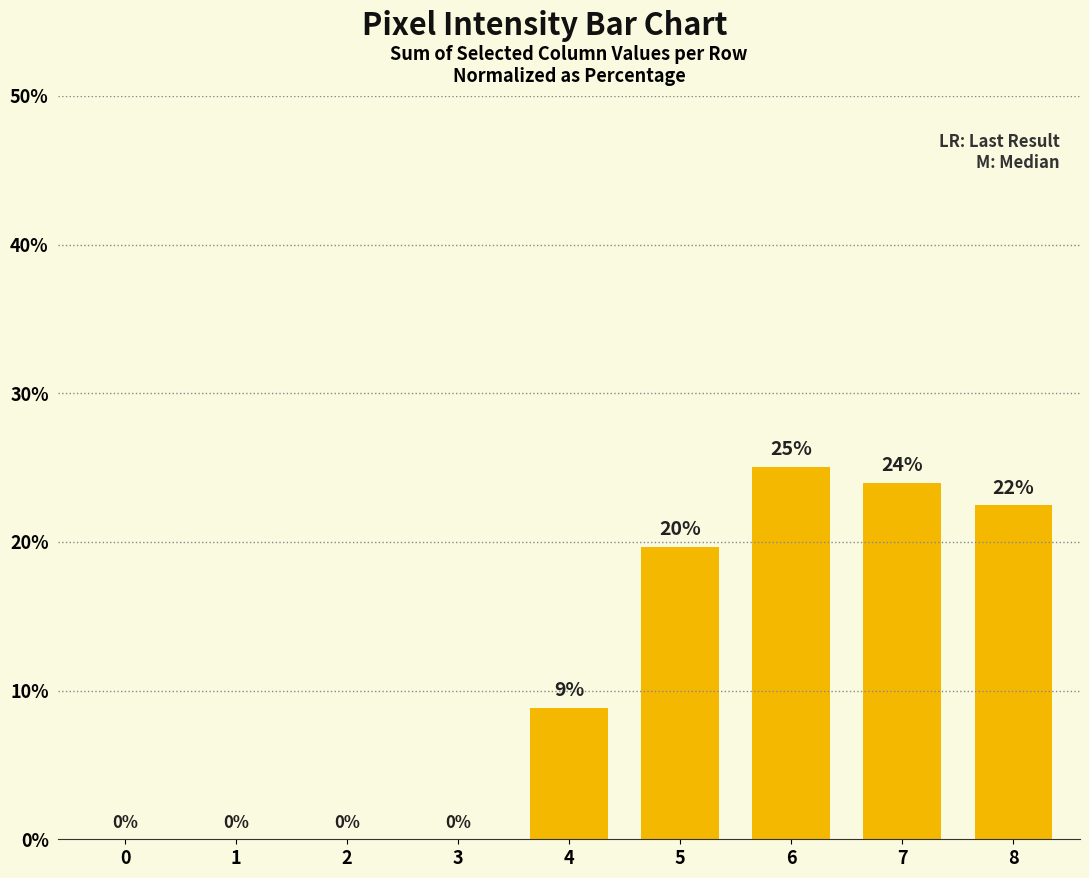

What is the average value?

11.1